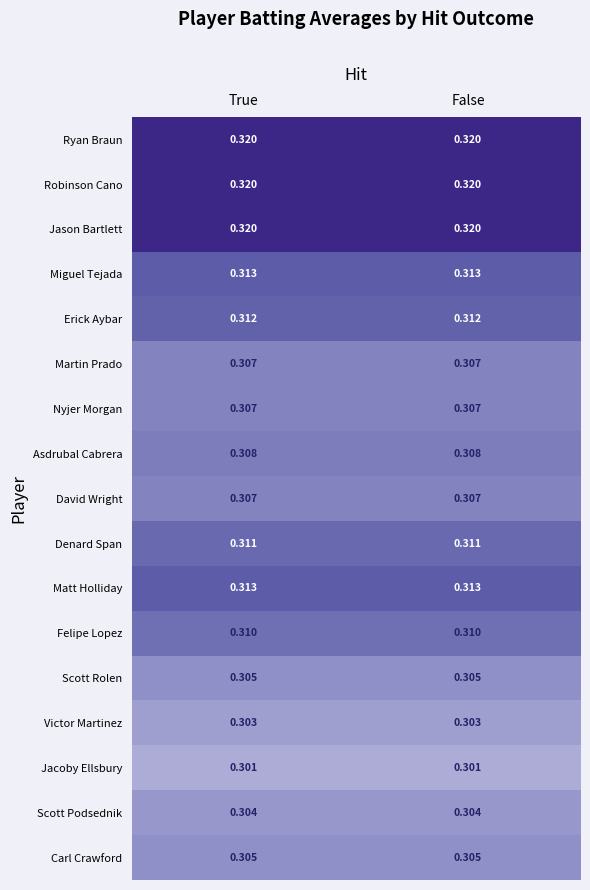

How many series are shown in this chart?

17